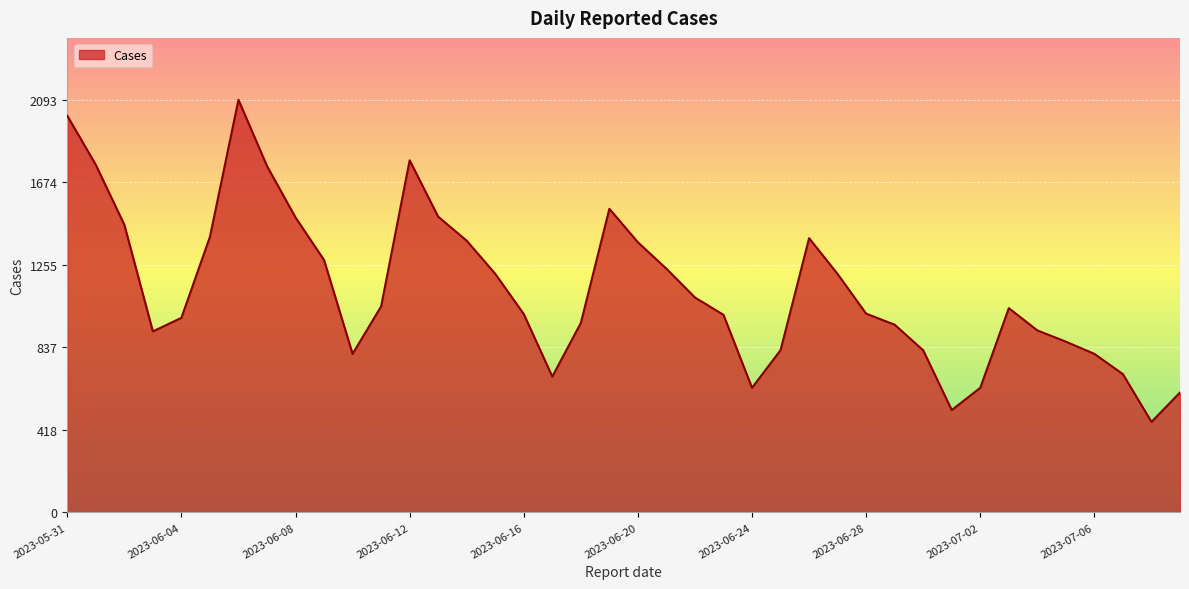

What is the maximum value shown in the chart?

2093